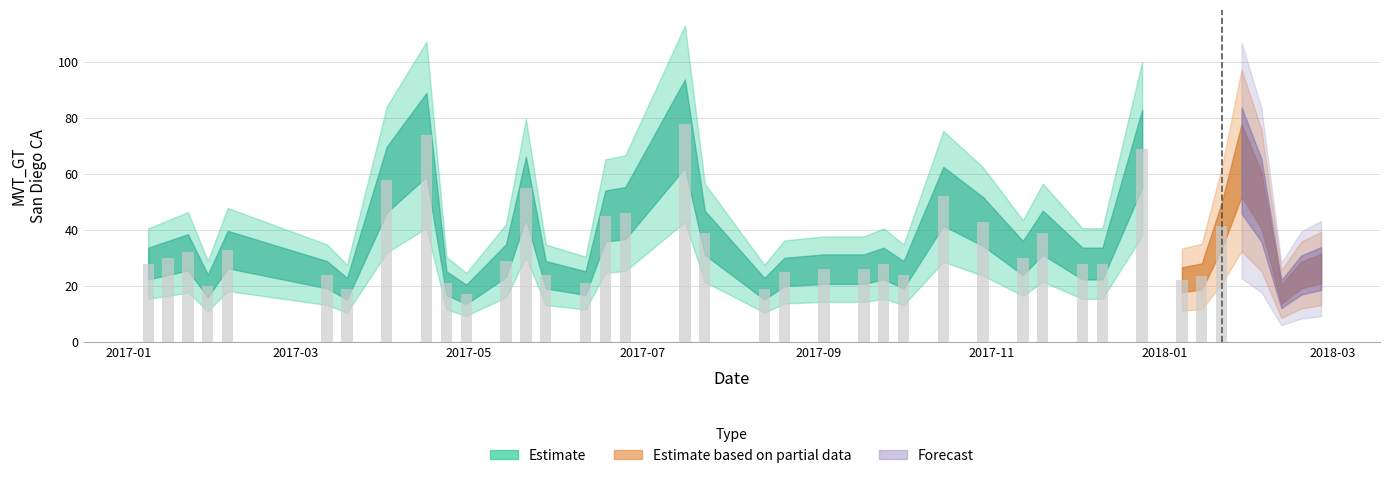

Reading left to right, transcribe all the data shown in this chart.

values=28.0	1=30.0	2=32.0	3=20.0	4=33.0	5=24.0	6=19.0	7=58.0	8=74.0	9=21.0	10=17.0	11=29.0	12=55.0	13=24.0	14=21.0	15=45.0	16=46.0	17=78.0	18=39.0	19=19.0	20=25.0	21=26.0	22=26.0	23=28.0	24=24.0	25=52.0	26=43.0	27=30.0	28=39.0	29=28.0	30=28.0	31=69.0	32=22.2	33=23.4	34=41.5	35=64.9	36=50.6	37=17.1	38=23.9	39=26.2